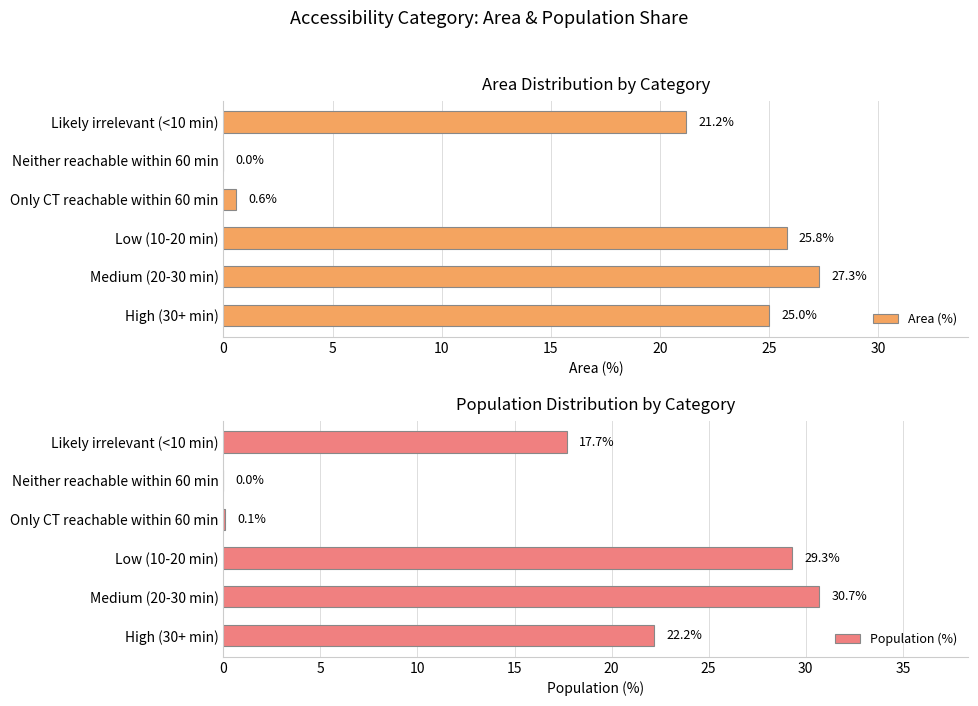

Count the number of categories in the chart.

6